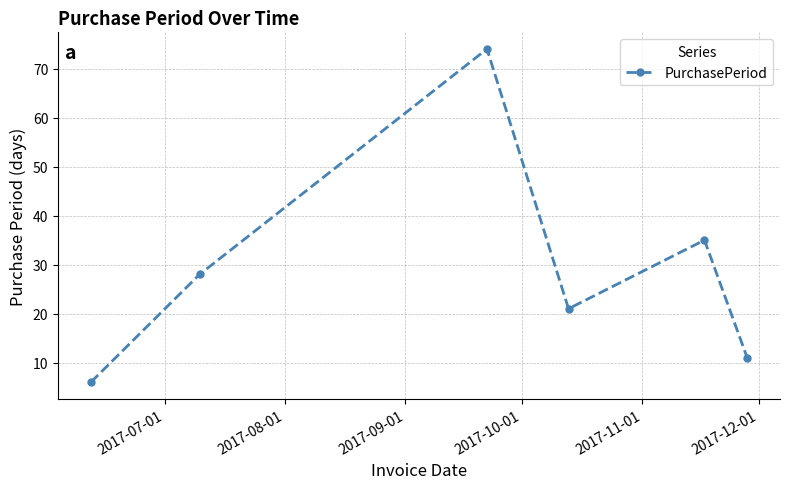

True or false: there are more than 0 points higher than both neighbors.

True